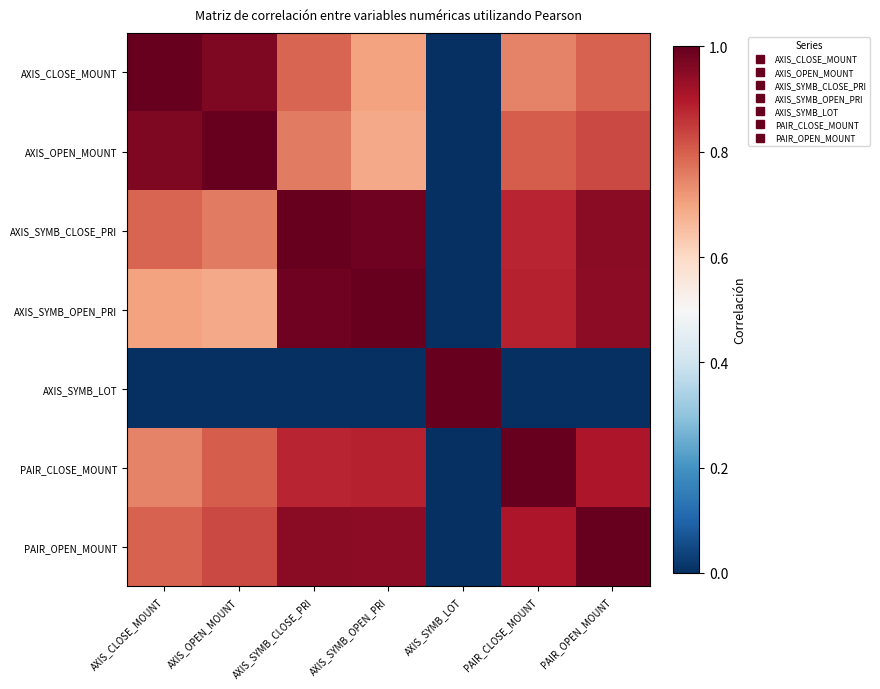

At how many categories does at least one series exceed 0?

7